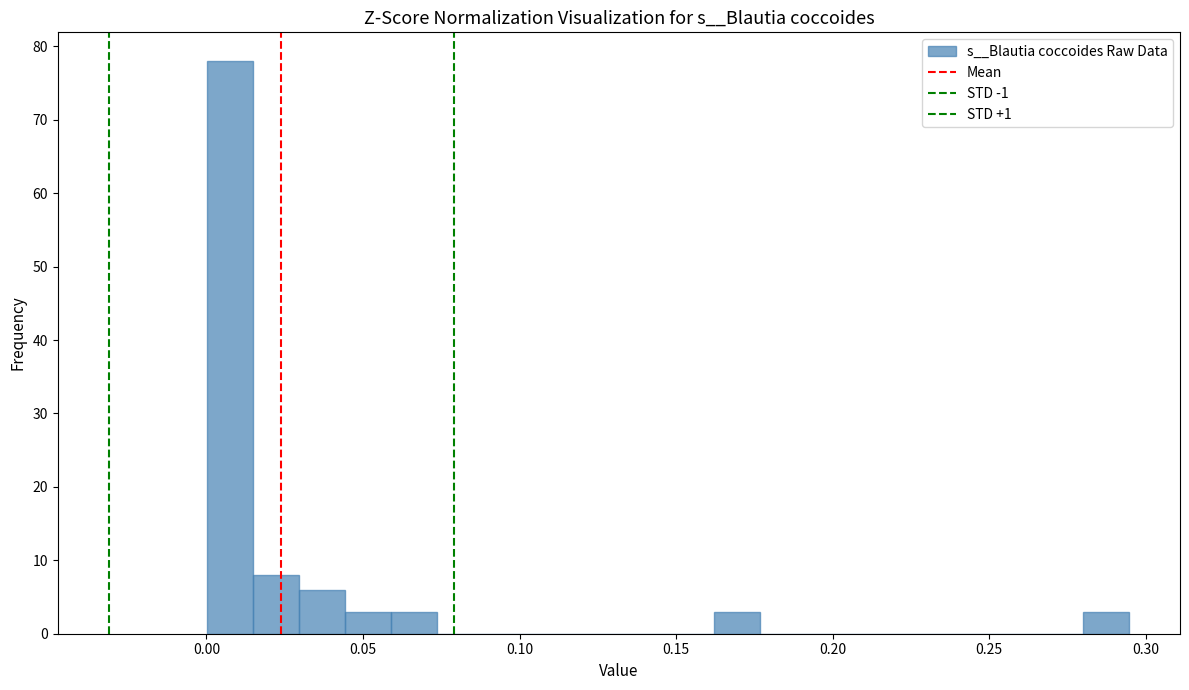

Around what value on the x-axis is the tallest bar? Give the approximate position of its centre, as read against the axis.

0.005